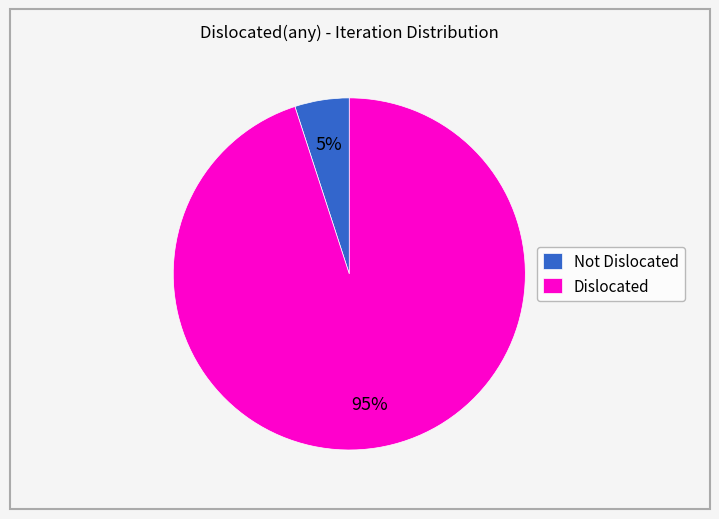

To the nearest percent, what portion does Dislocated represent?

95%